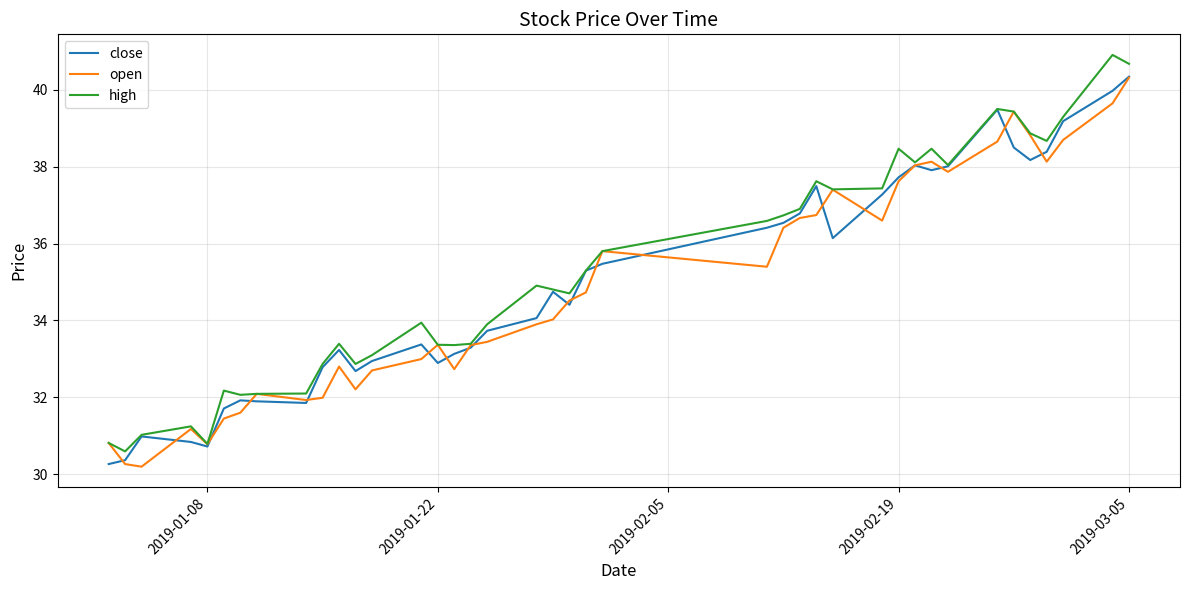

Is this an area chart (filled region under the line)?

No